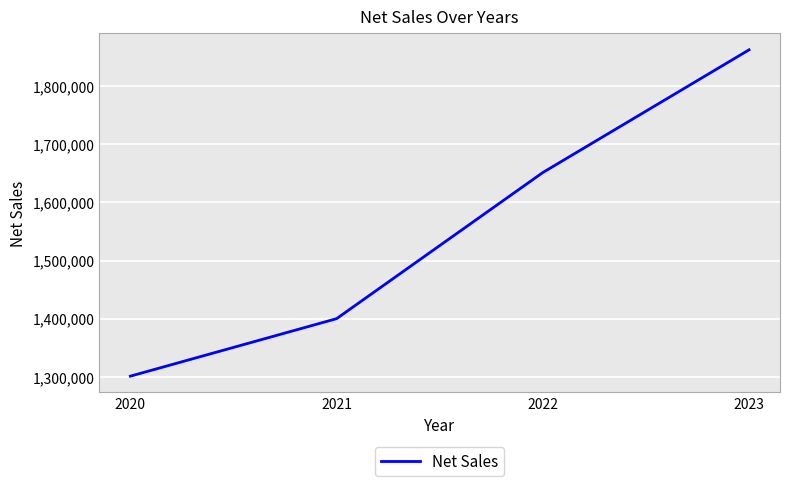

Which has a higher value, 2021 or 2022?

2022